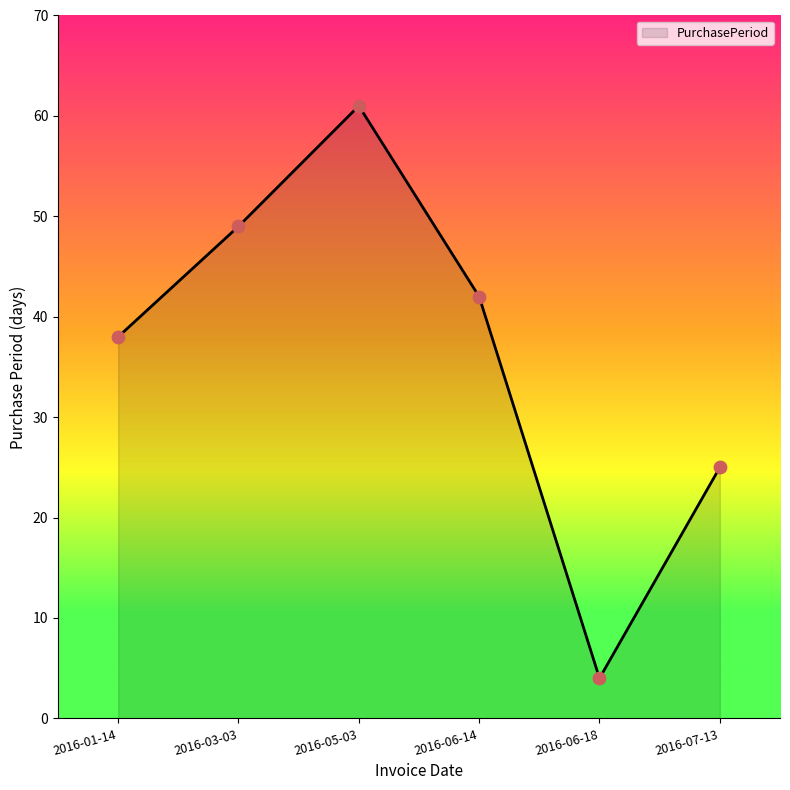

Approximately how many times larger is the value at 2016-05-03 compared to 2016-06-18?

15.2